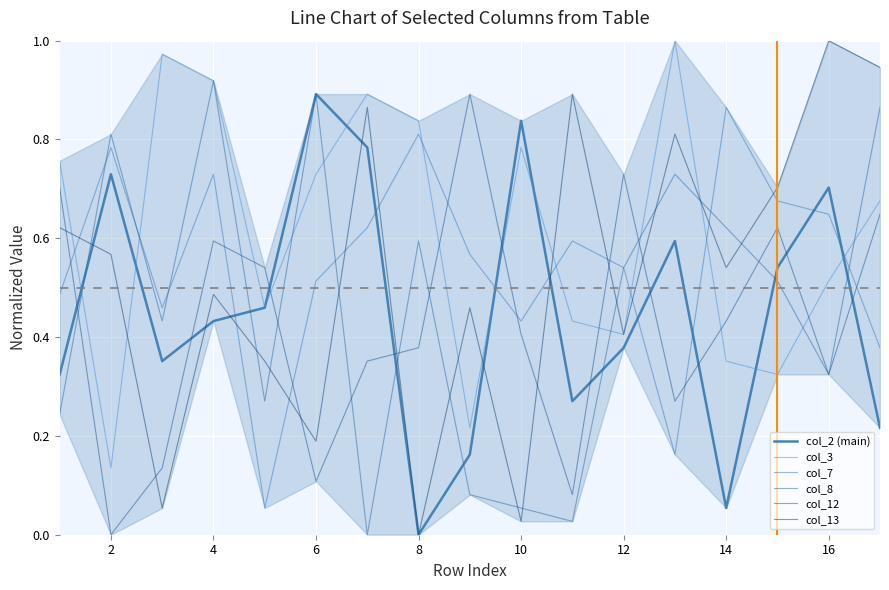

What is the difference between the second highest and minimum values in the col_3 series?

0.8